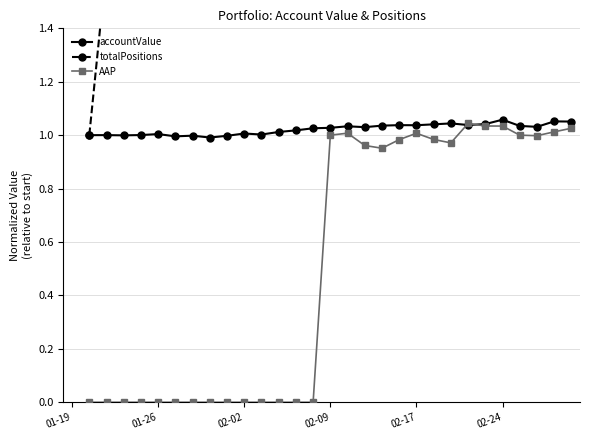

True or false: AAP has more than 1 points higher than both neighbors.

True